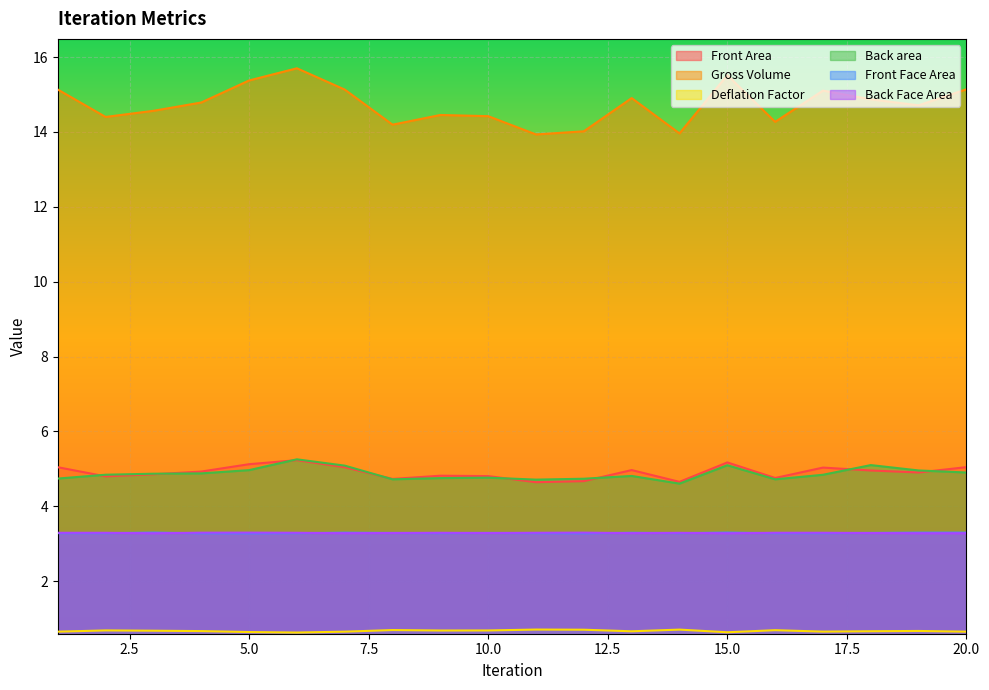

True or false: Front Face Area and Front Area intersect in this chart.

False